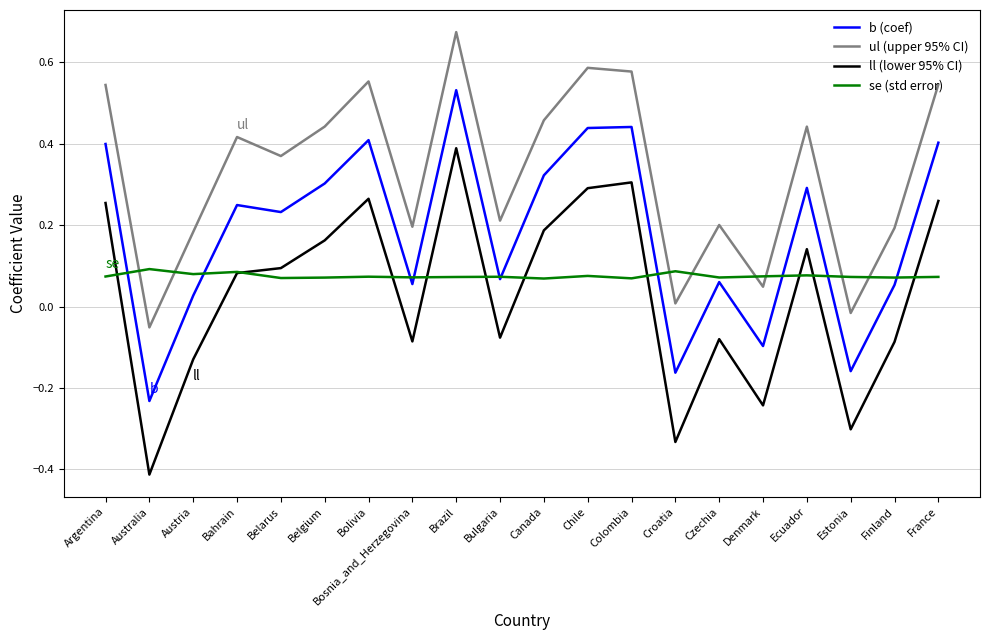

True or false: se (std error) and b (coef) cross at least once.

True